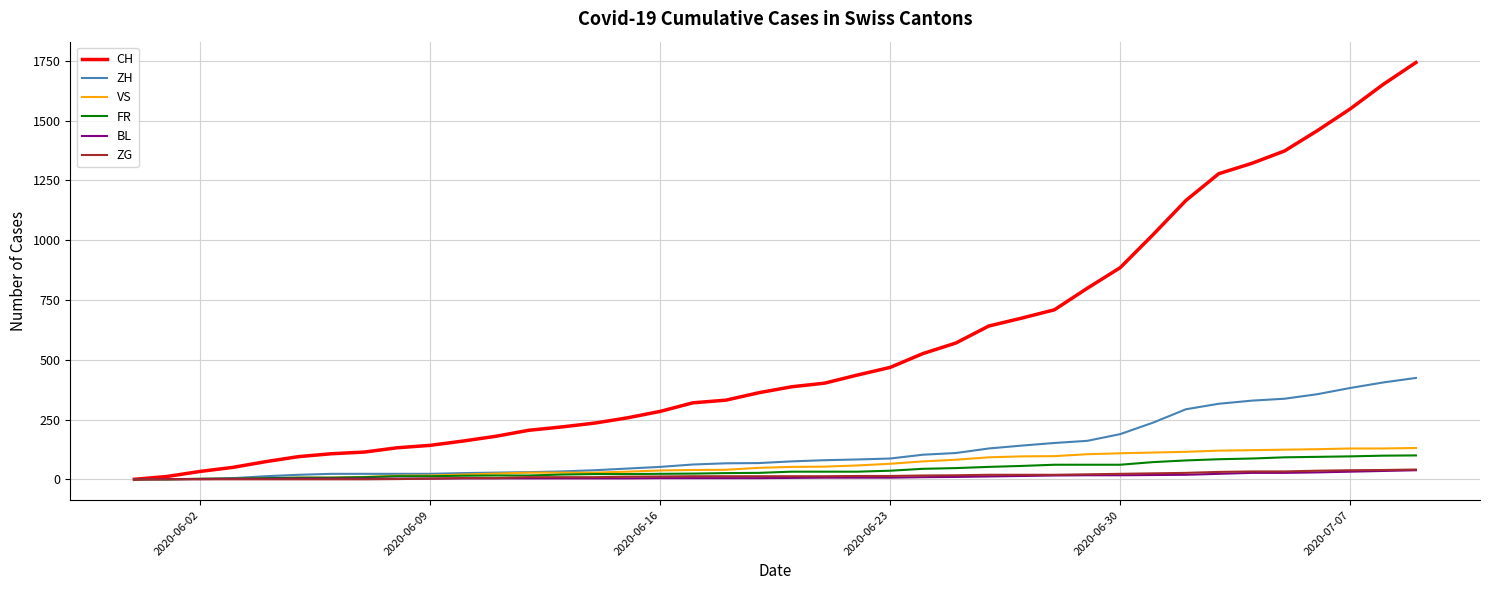

What is the maximum value shown in the chart?

1743